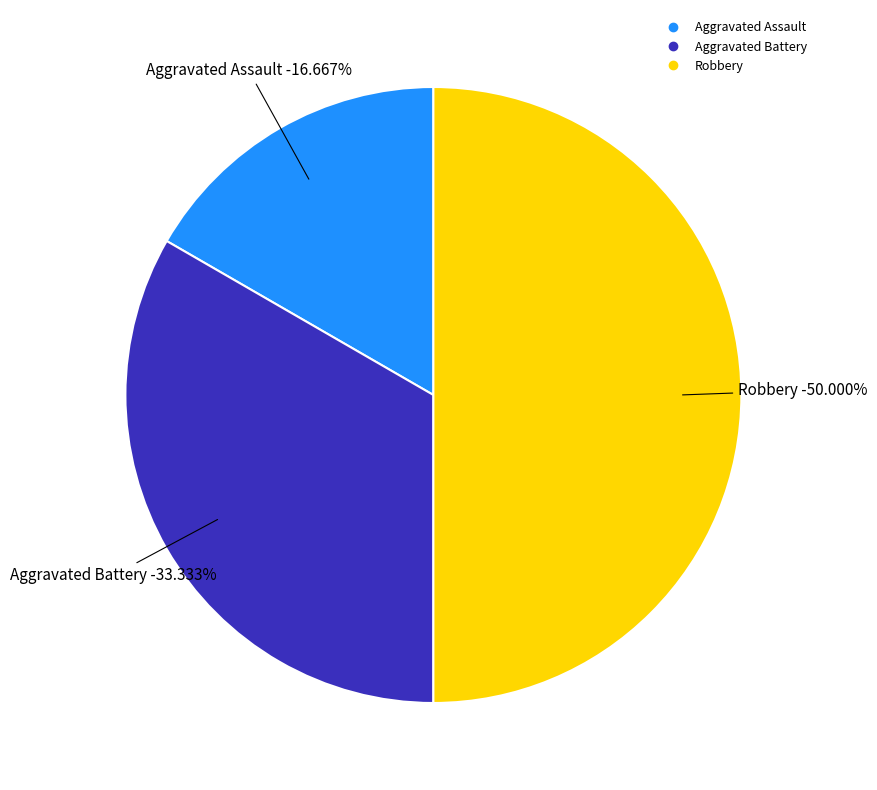

To the nearest percent, what percentage of the pie is Robbery?

50%